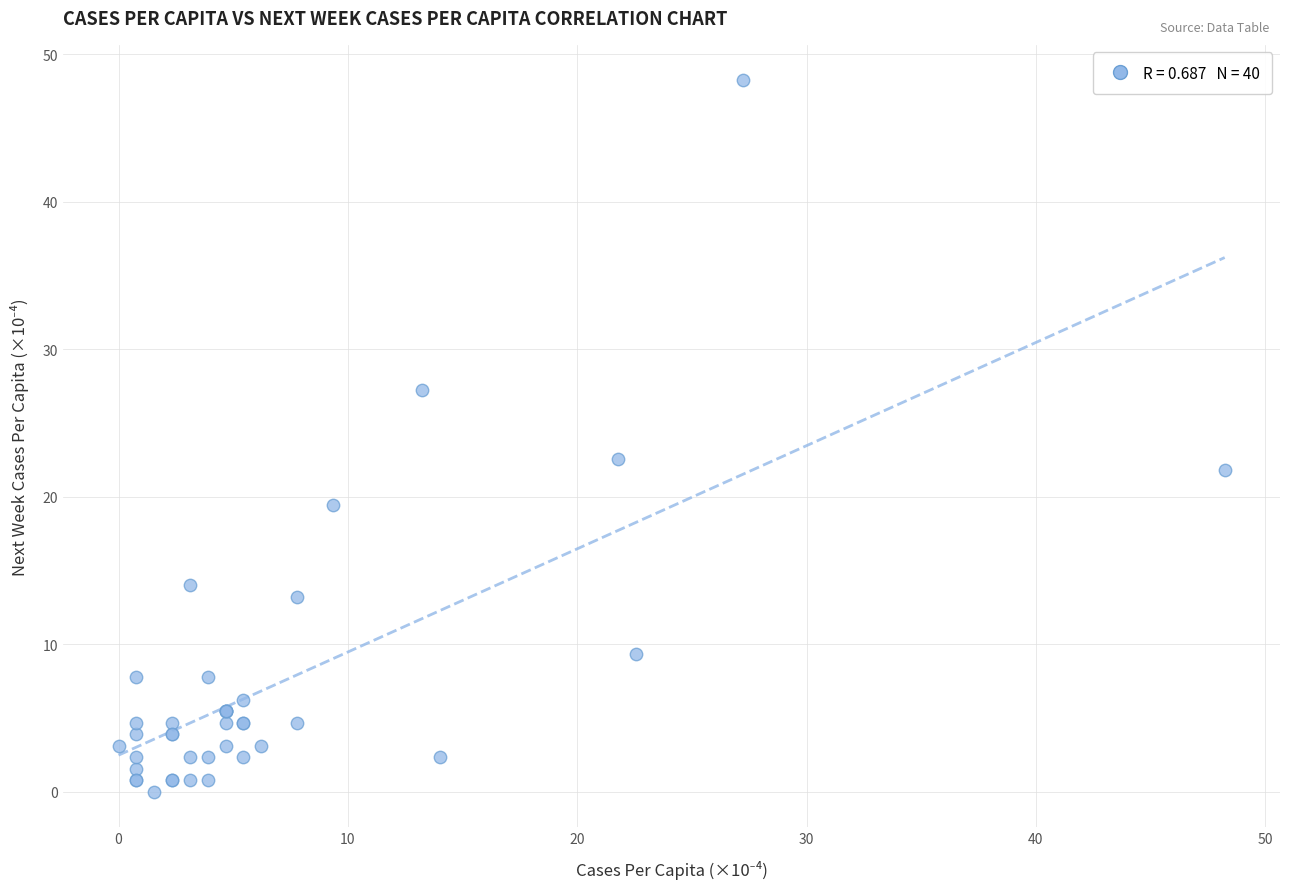

What Y value in the scatter plot is closest to 24?

22.6